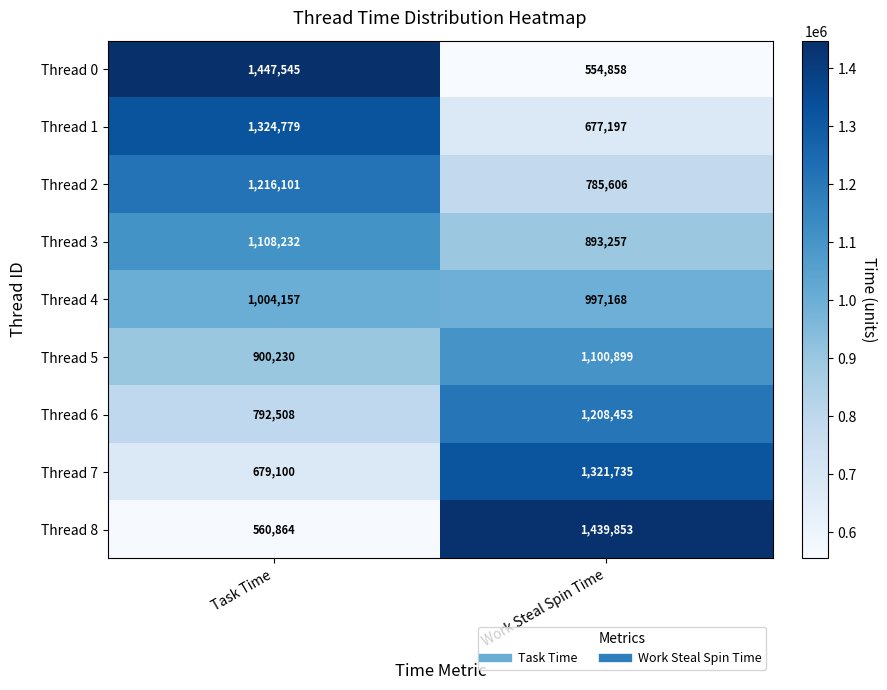

List the series in order of their peak value, highest first.

Thread 0, Thread 8, Thread 1, Thread 7, Thread 2, Thread 6, Thread 3, Thread 5, Thread 4